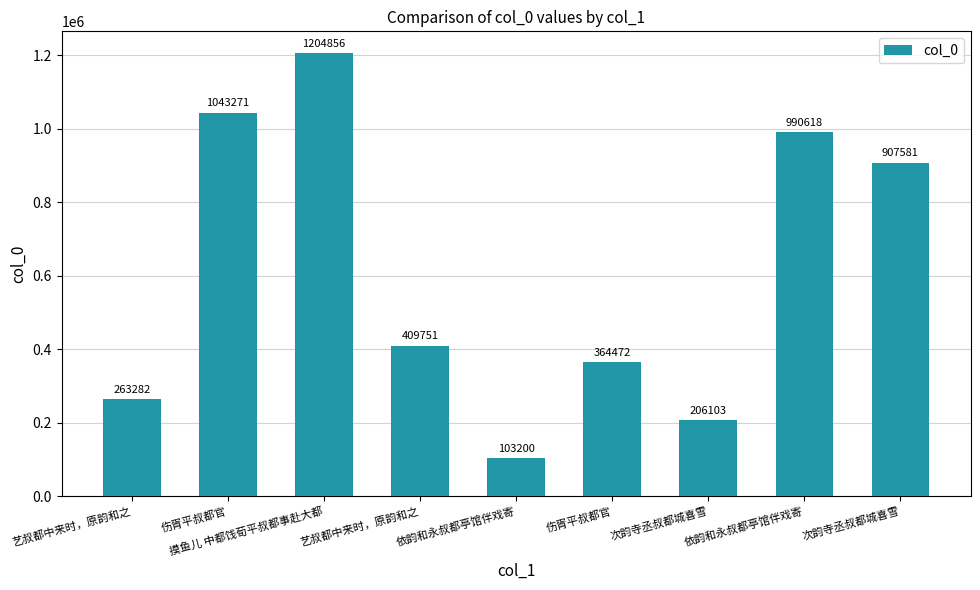

Does the chart contain stacked bars?

No